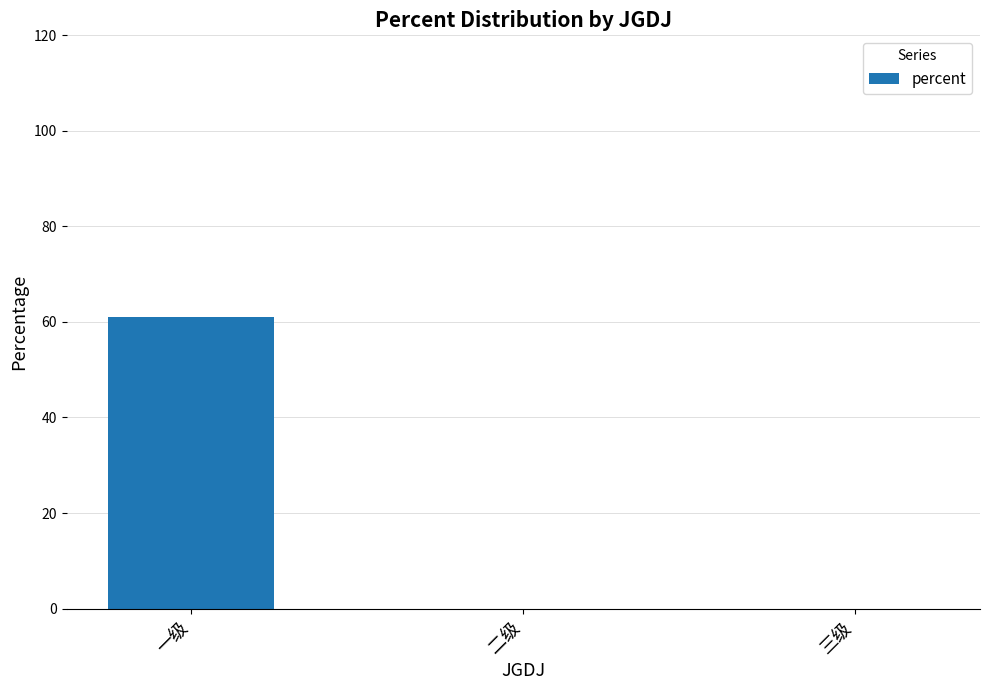

Is it true that the value at 三级 is 0.0?

True